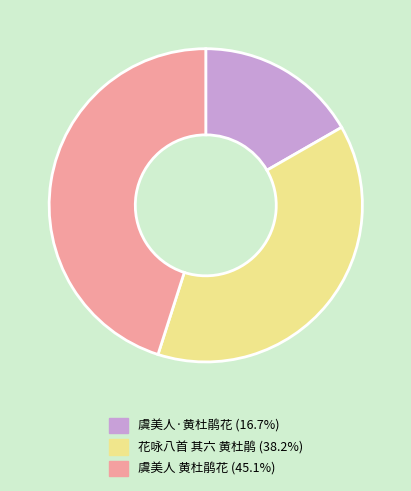

Which has a higher value, 虞美人 黄杜鹃花 or 虞美人·黄杜鹃花?

虞美人 黄杜鹃花